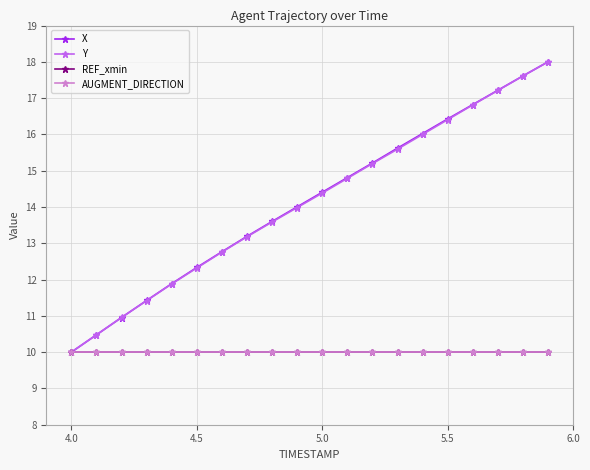

Does the chart display data point markers on the line(s)?

Yes